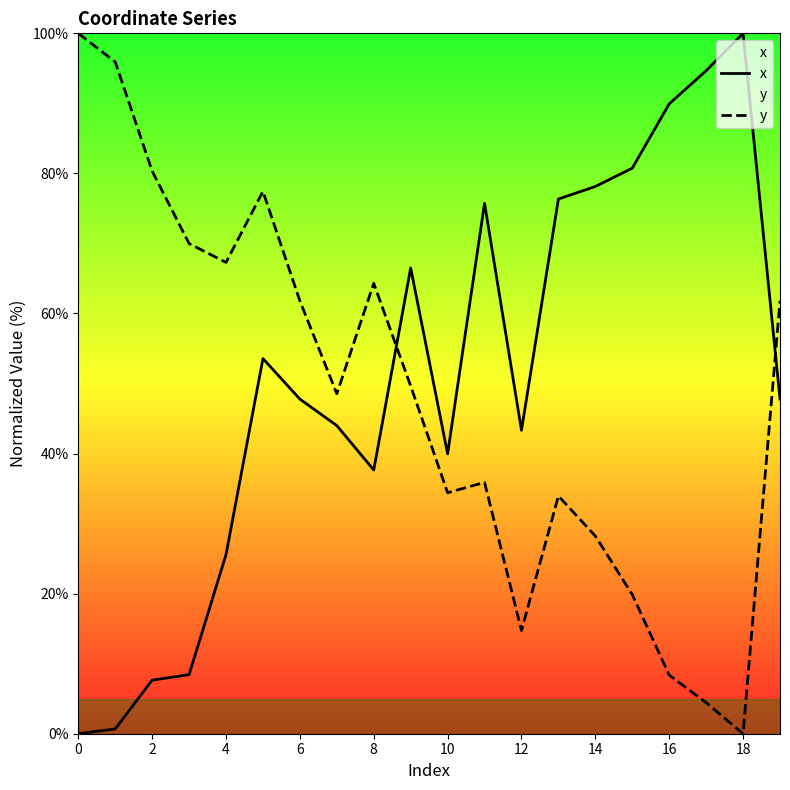

What is the label of the 20th point from the left?

19